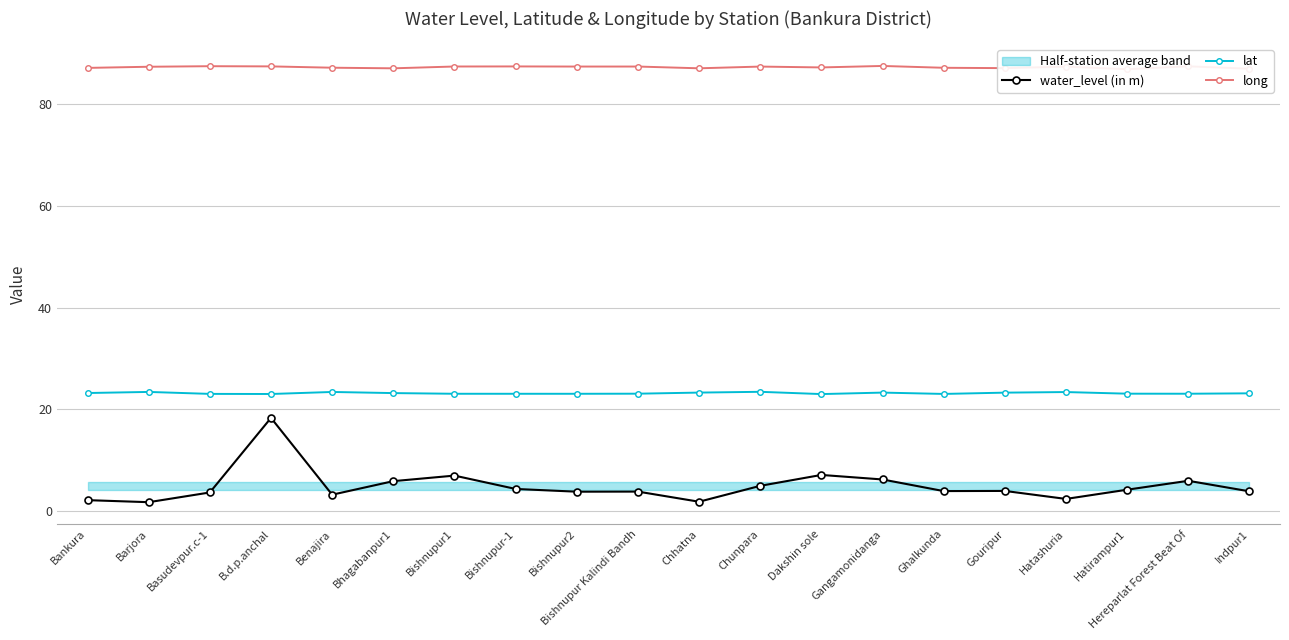

List the series in order of their peak value, highest first.

long, lat, water_level (in m)